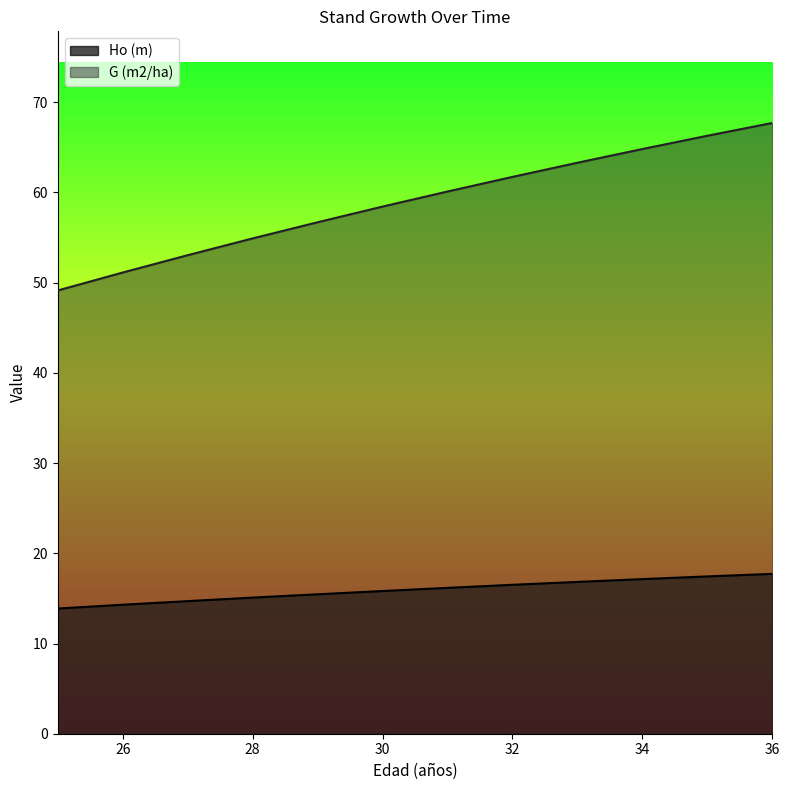

True or false: G (m2/ha) has more than 2 interior local peaks.

False